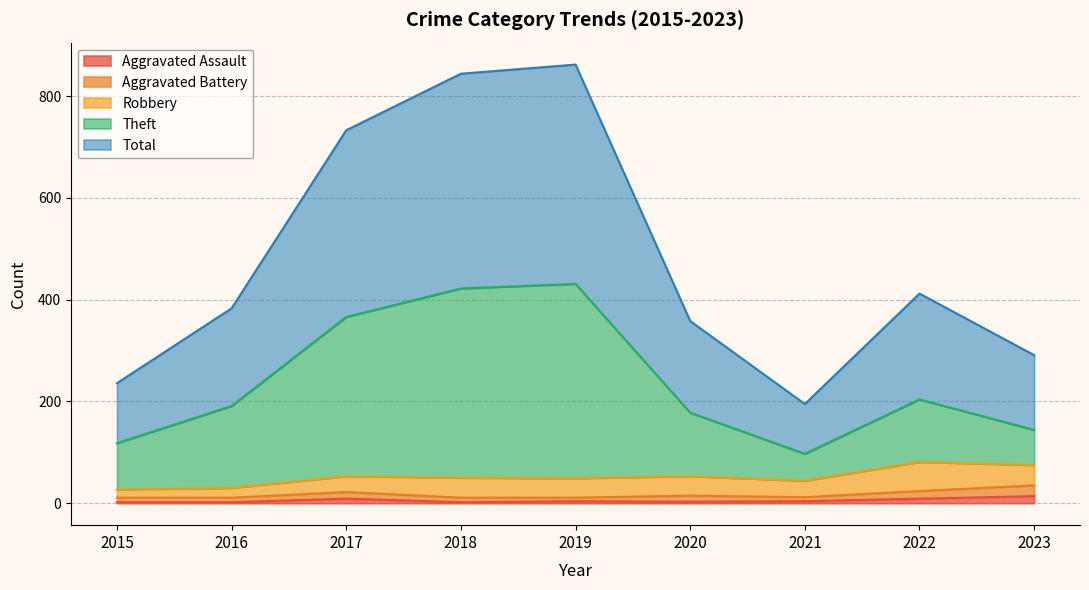

Between 2022 and 2016, which is larger?

2022